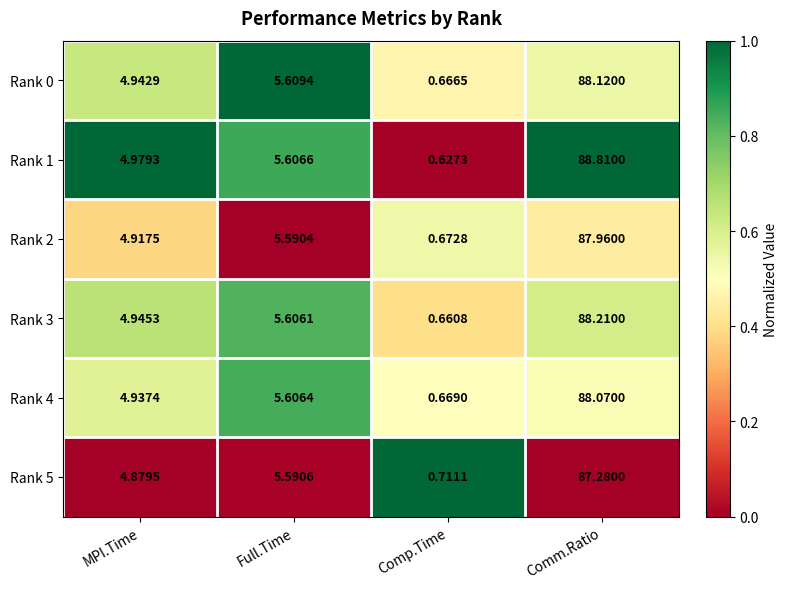

At which category does the chart reach its minimum across all series?

Comp.Time